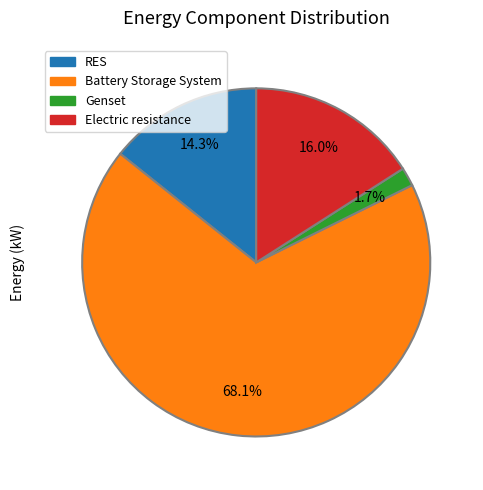

Which slice represents more than half of the pie?

Battery Storage System